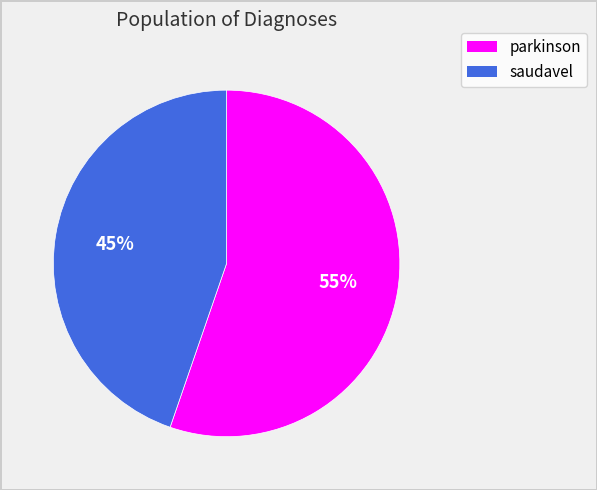

To the nearest percent, what is the average slice percentage?

50%